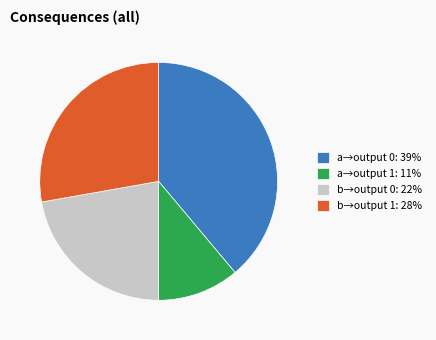

Which slice is the largest?

a→output 0: 39%